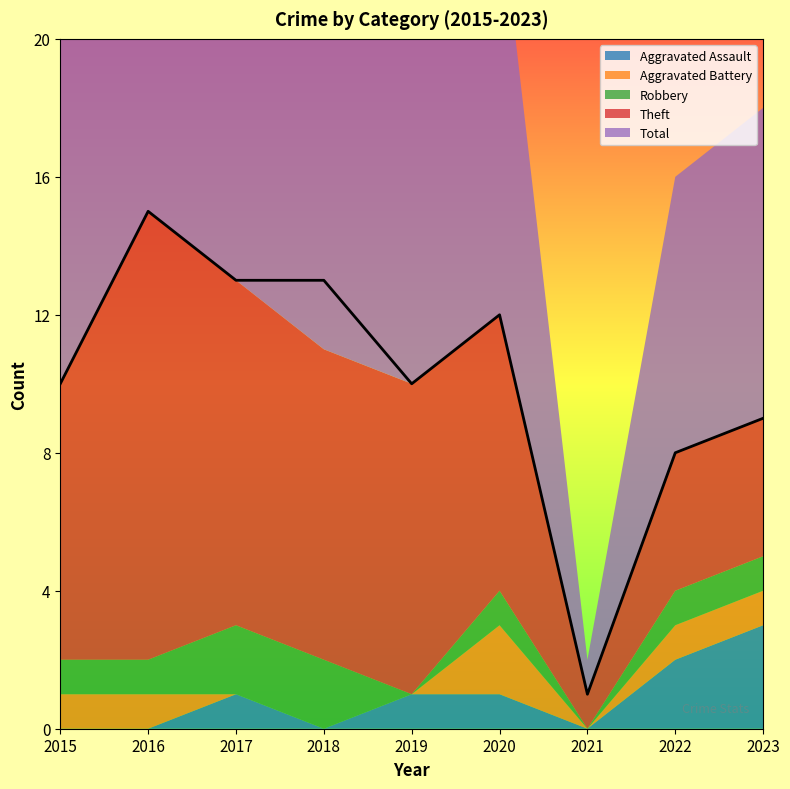

True or false: Total has a value of 9 at 2016.

False